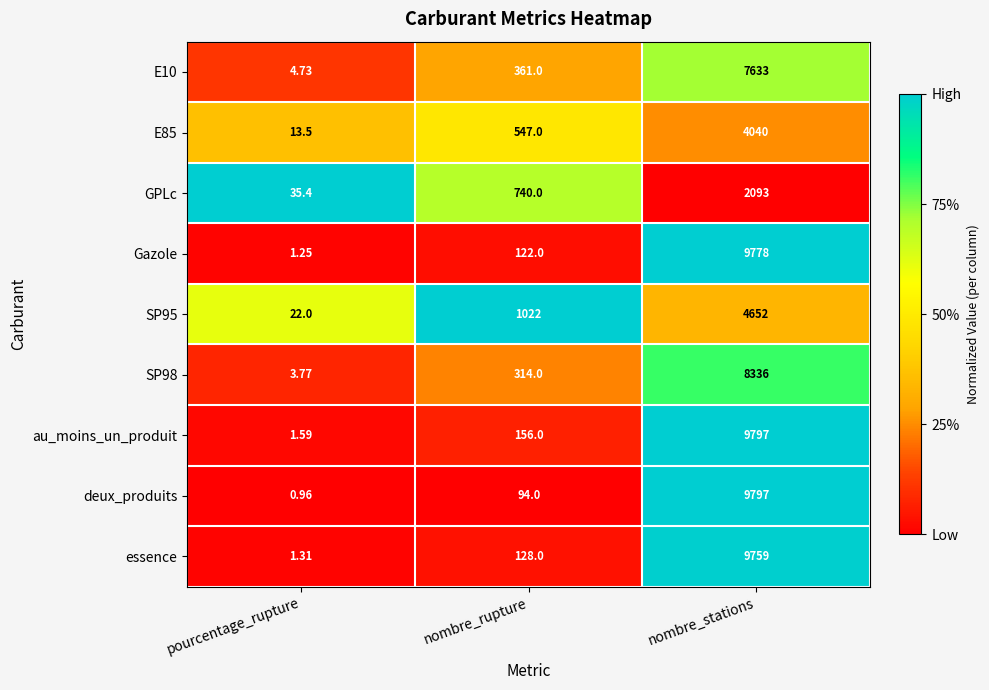

Which category has the lowest value in the GPLc series?

pourcentage_rupture